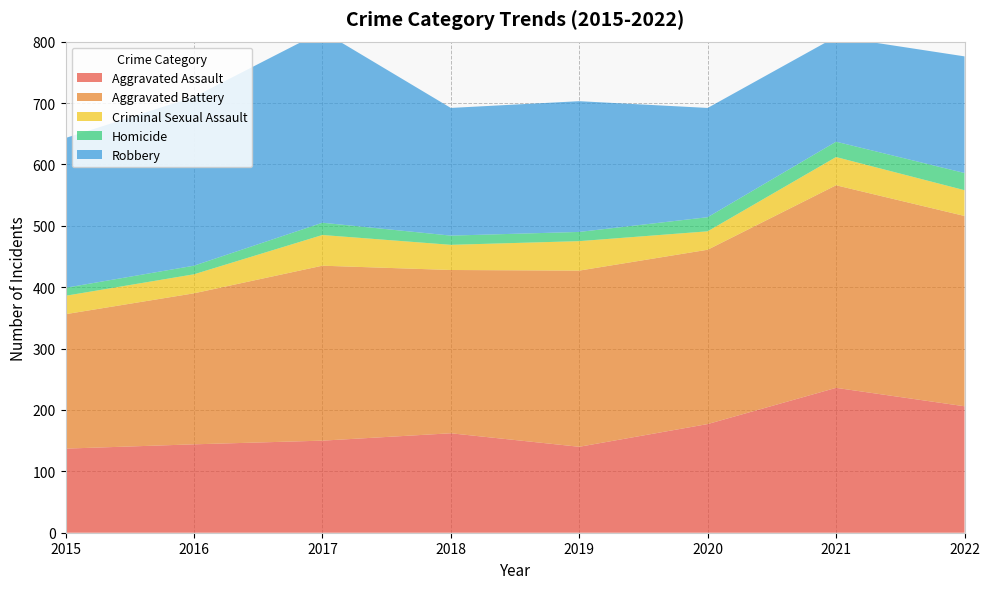

Reading left to right, extract all data points from this chart.

Aggravated Assault: 137	144	150	162	140	177	236	206
Aggravated Battery: 219	246	285	266	287	284	330	310
Criminal Sexual Assault: 30	31	50	41	48	30	46	42
Homicide: 13	14	20	15	15	23	25	28
Robbery: 244	275	312	208	213	178	171	190